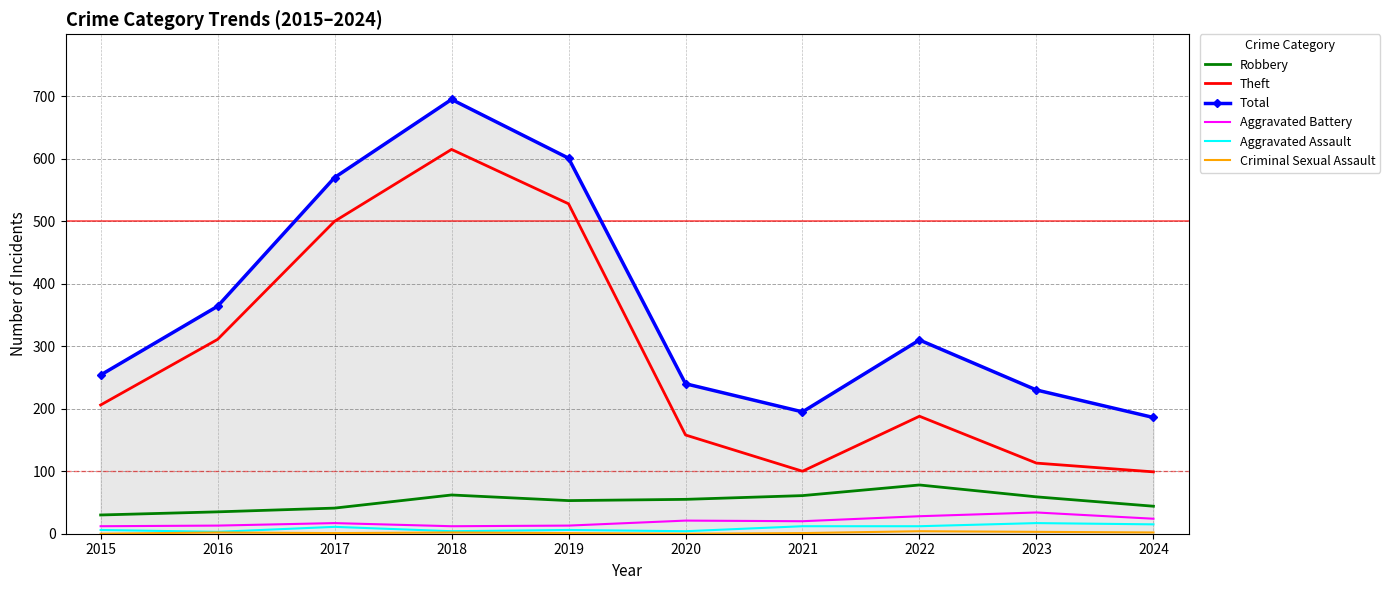

Which series changed the most between 2016 and 2024?

Theft